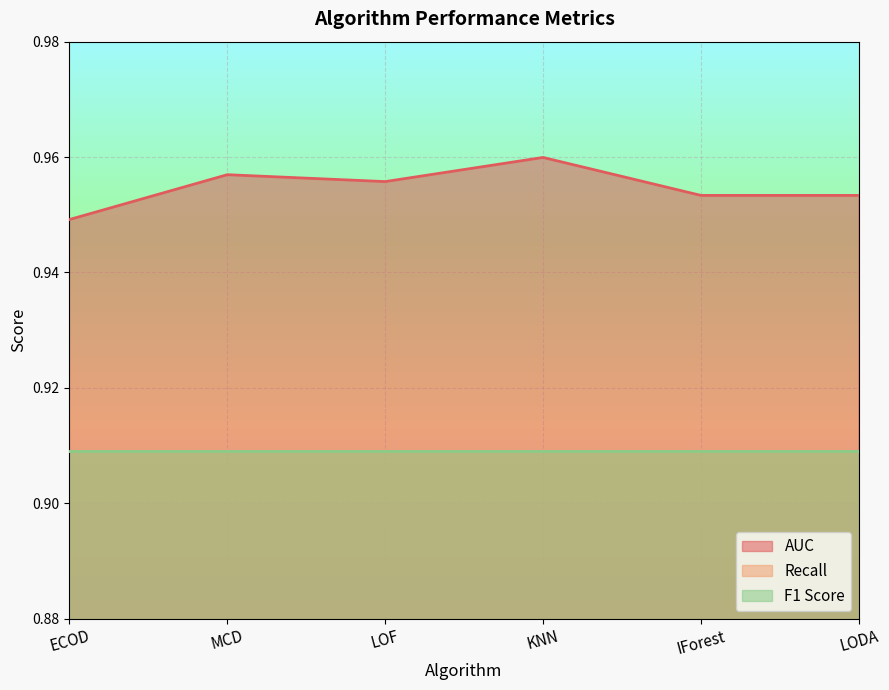

Rank the series by their maximum value, from highest to lowest.

AUC, Recall, F1 Score